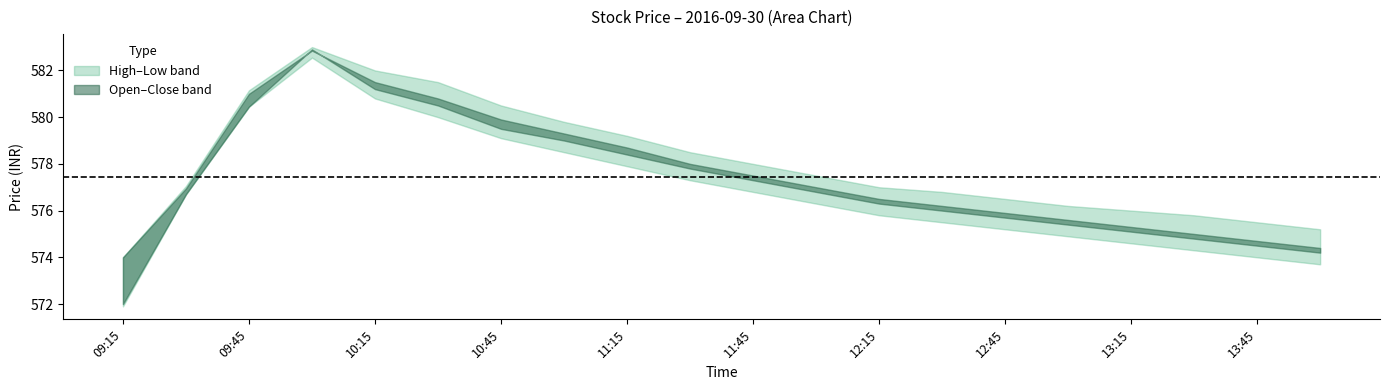

The Close series shows 221.2 at 13:45. True or false?

False